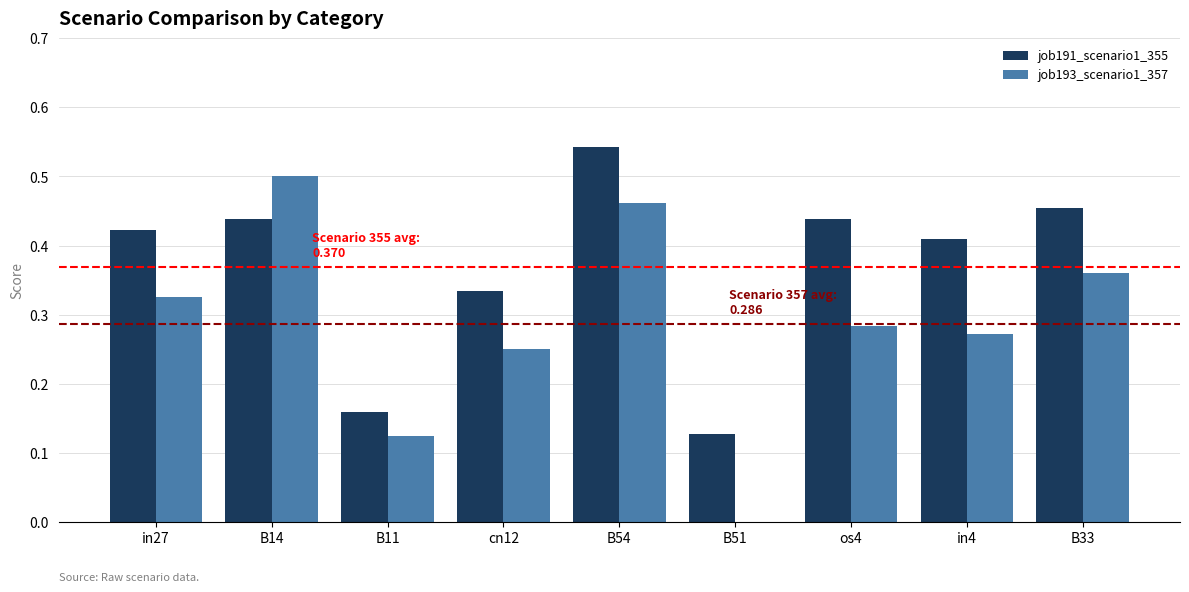

What is the sum of the job193_scenario1_357 values at in4 and in27?

0.6